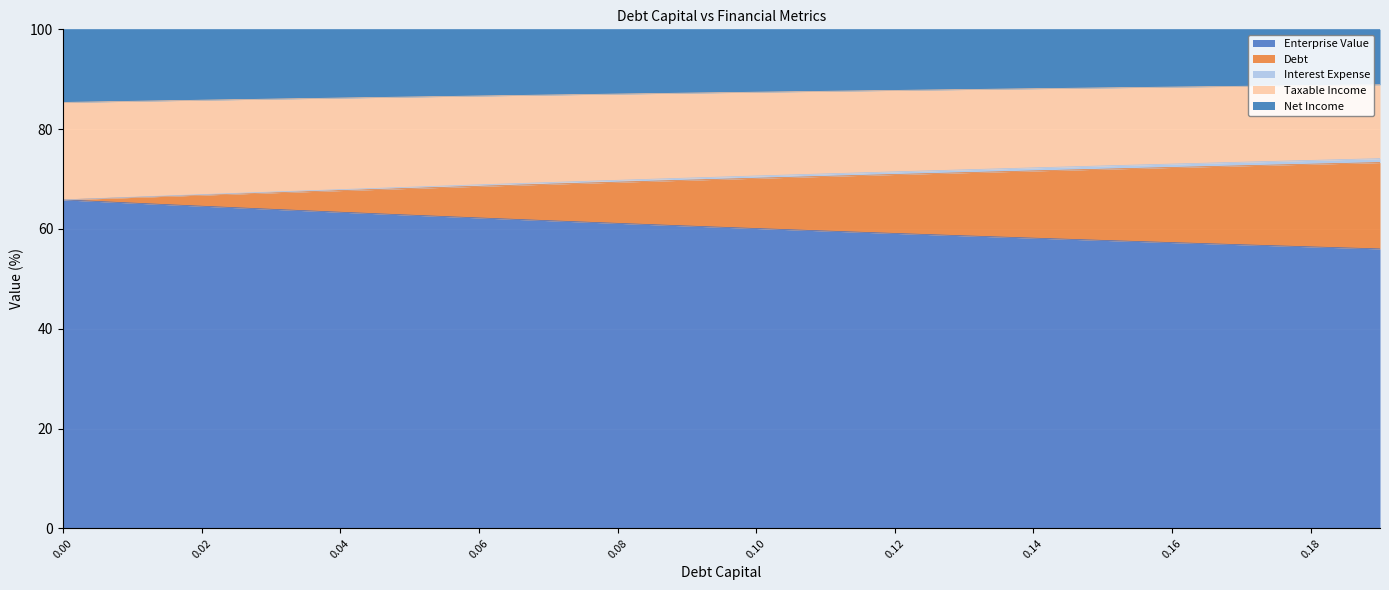

What is the maximum value for Enterprise Value?

65.8